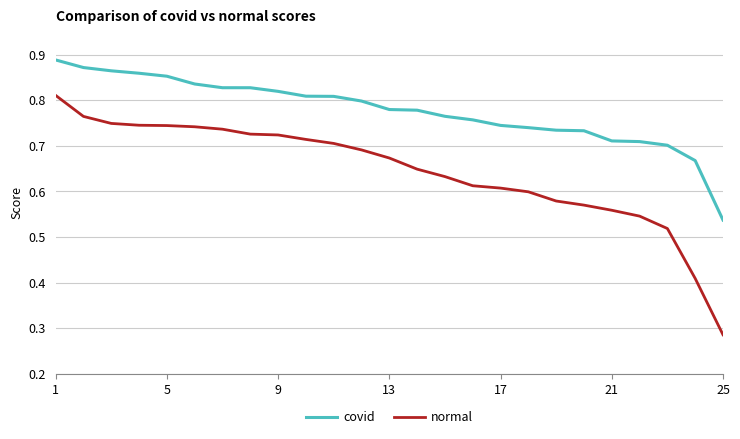

True or false: covid and normal intersect in this chart.

False